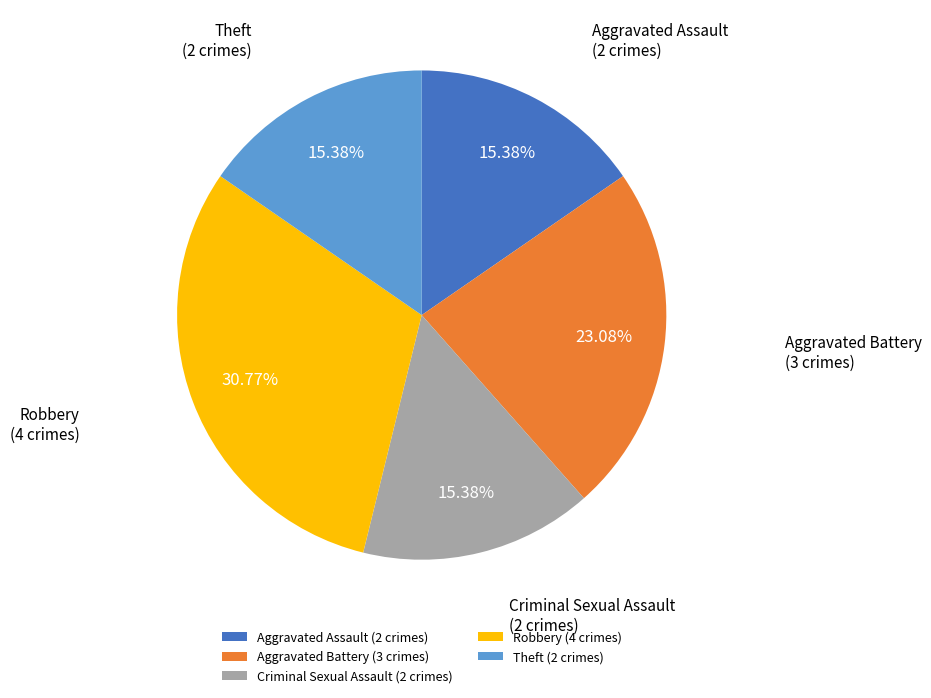

Does Aggravated Assault represent more than half of the total?

No